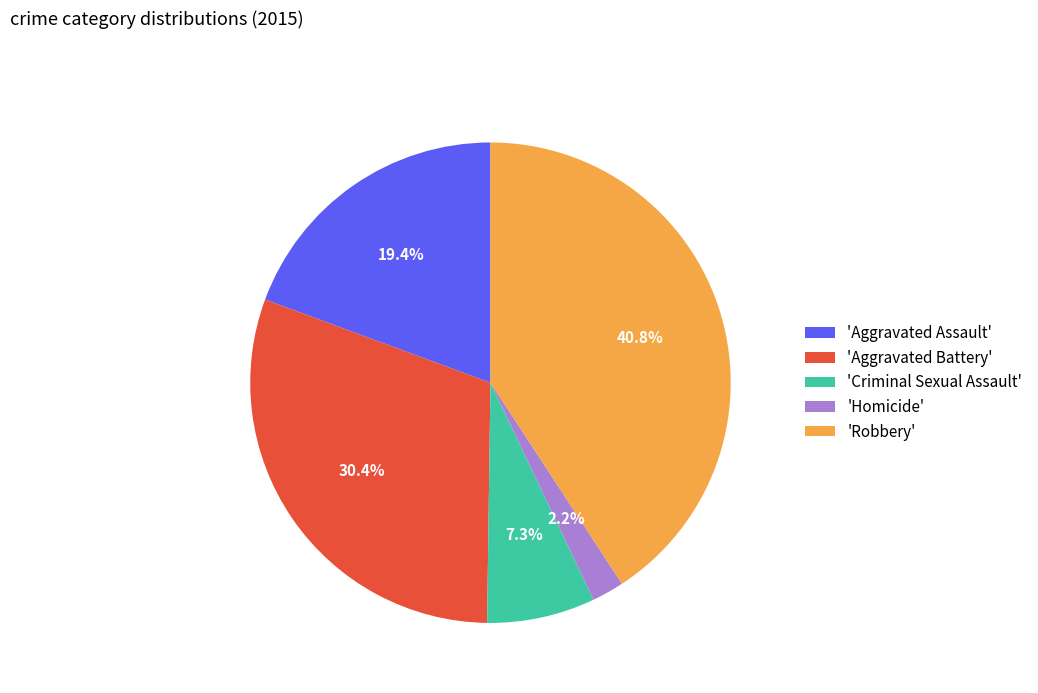

How much of the chart is everything except 'Robbery'?

59.2%